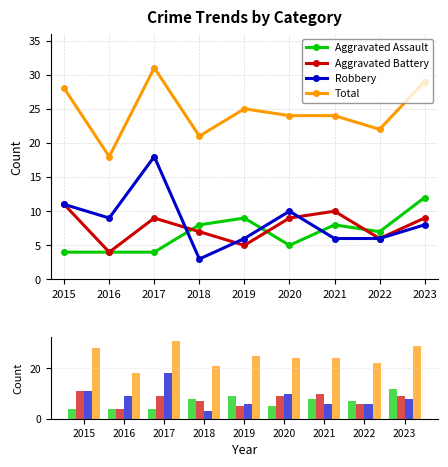

What is the difference between the maximum and minimum values in the Aggravated Battery series?

7